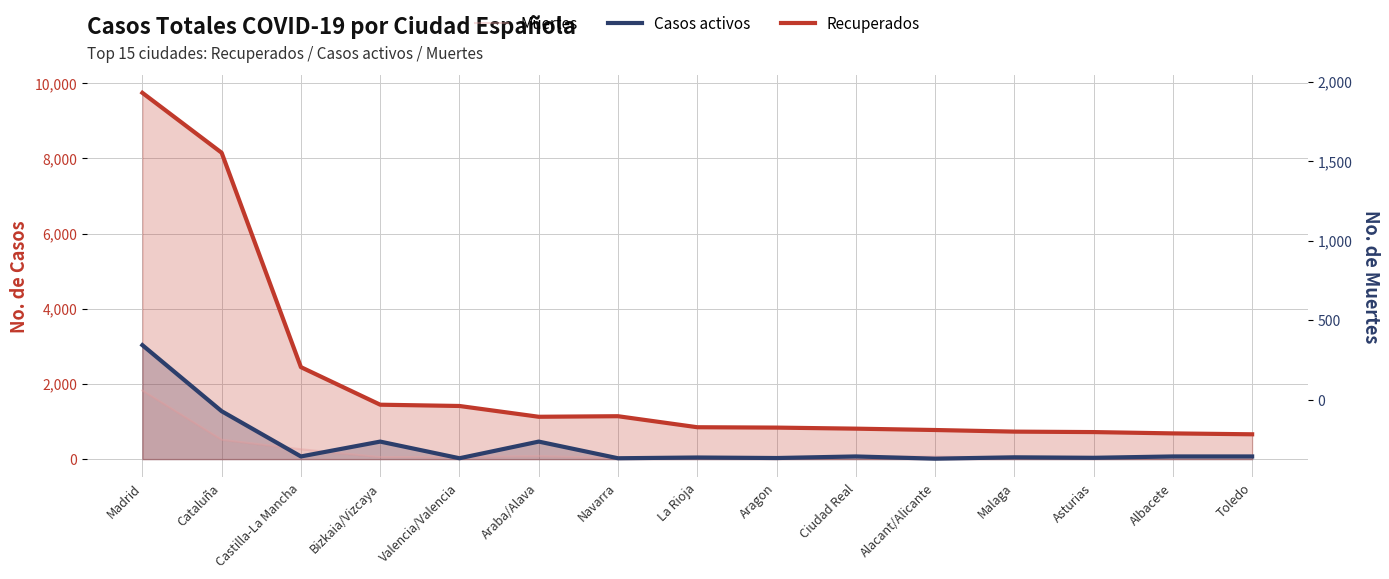

What is the label of the 1st point from the left?

Madrid